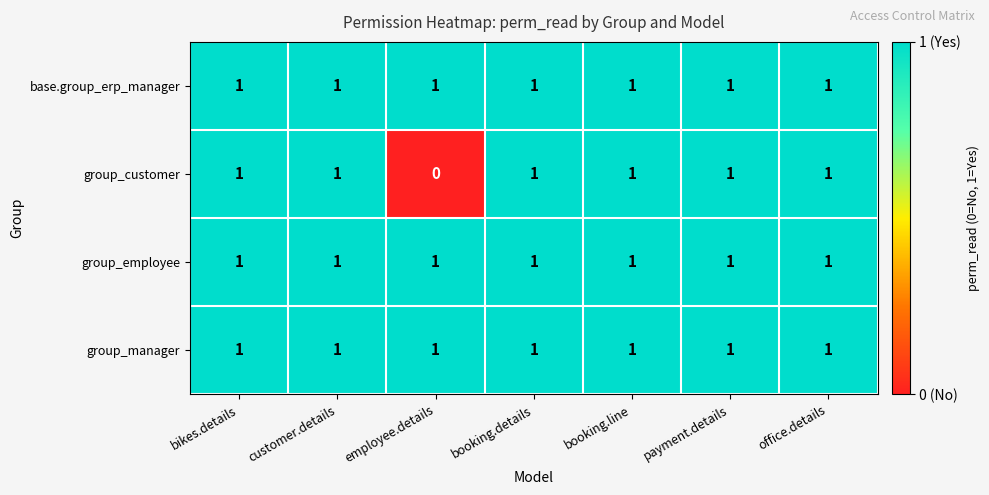

Which label corresponds to the smallest value in the chart?

employee.details